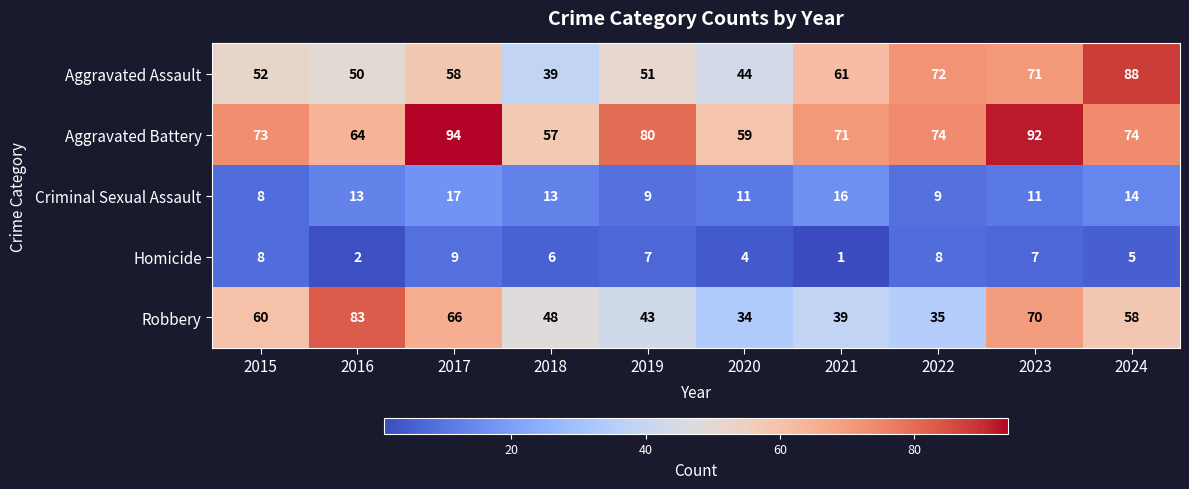

What is the minimum value for Aggravated Battery?

57